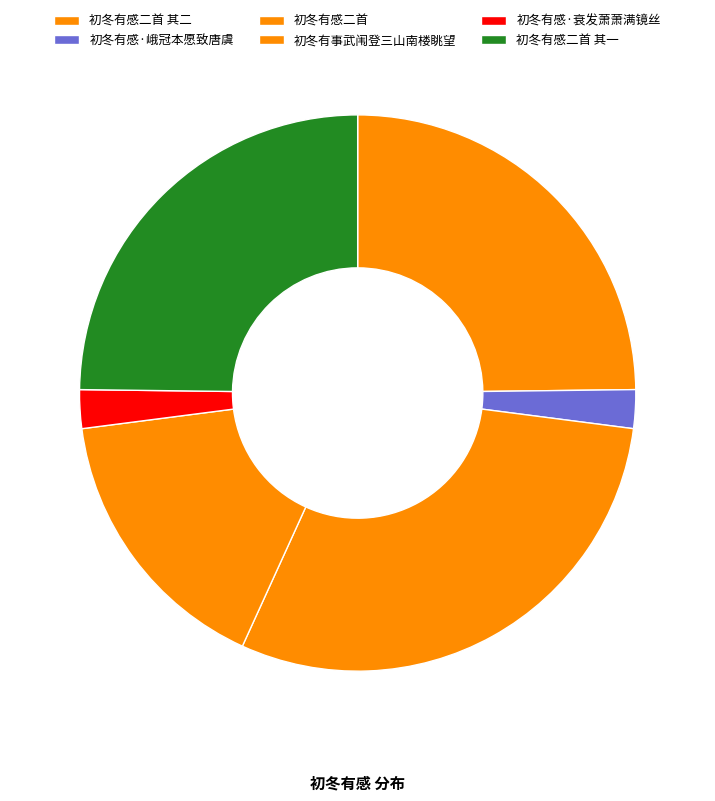

Is there a majority slice in this chart?

No